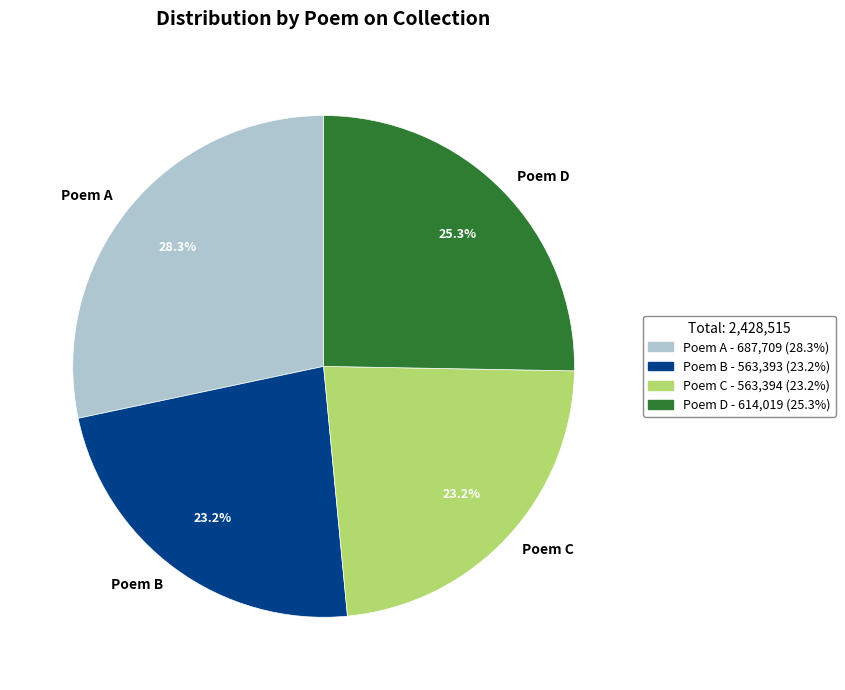

Is there a majority slice in this chart?

No